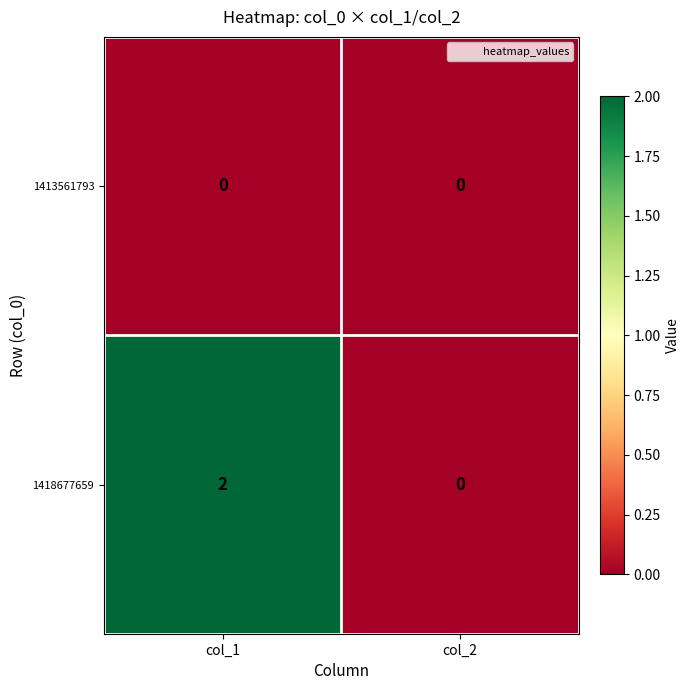

At which category is the sum across all series the highest?

col_1